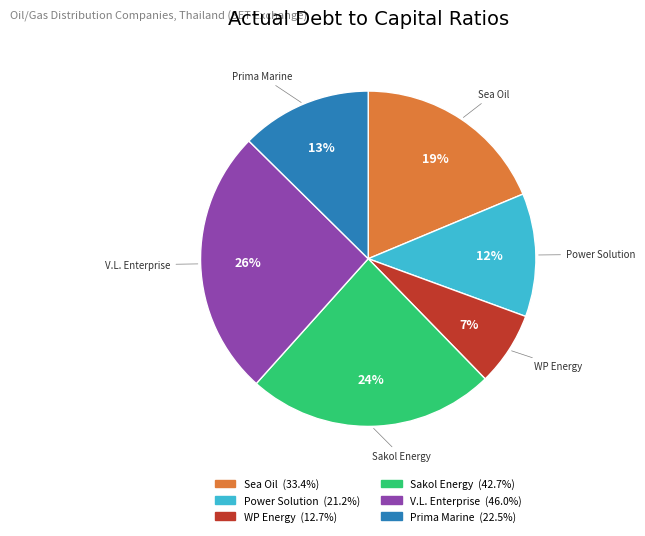

How many segments does this pie chart have?

6